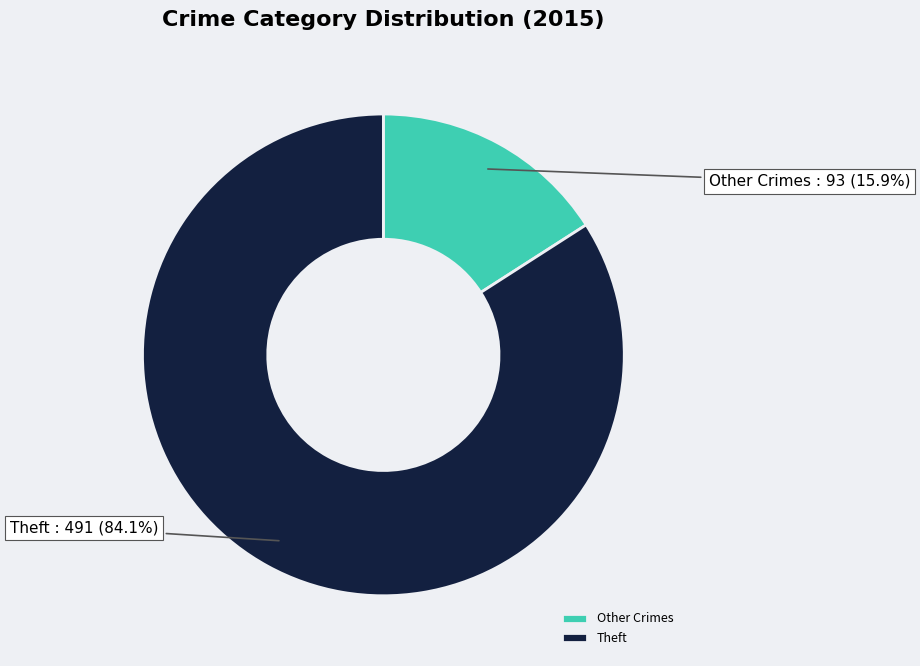

Rank the categories by value from lowest to highest.

Other Crimes, Theft